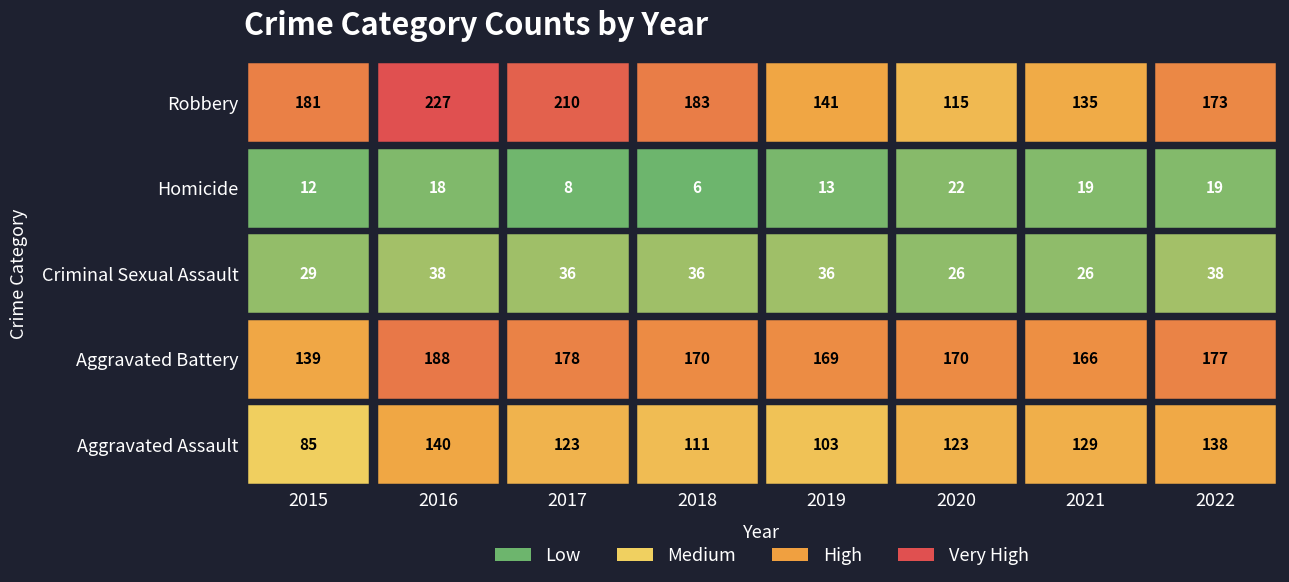

What value does the Criminal Sexual Assault series have at 2019, to the nearest 5?

35